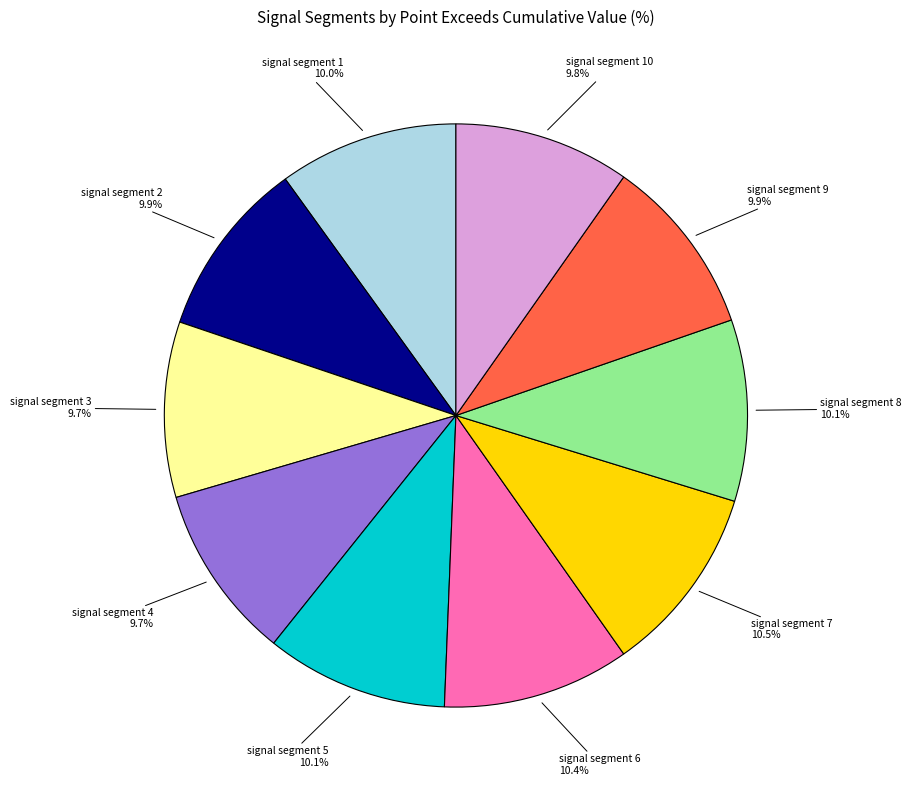

Is there a majority slice in this chart?

No